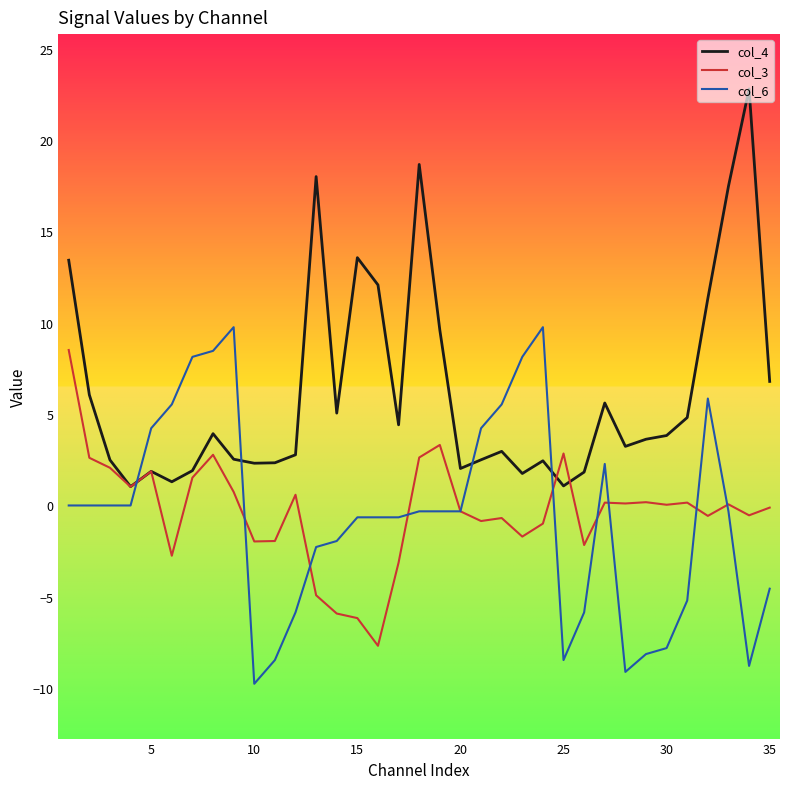

What is the sum of all col_4 values?

217.4